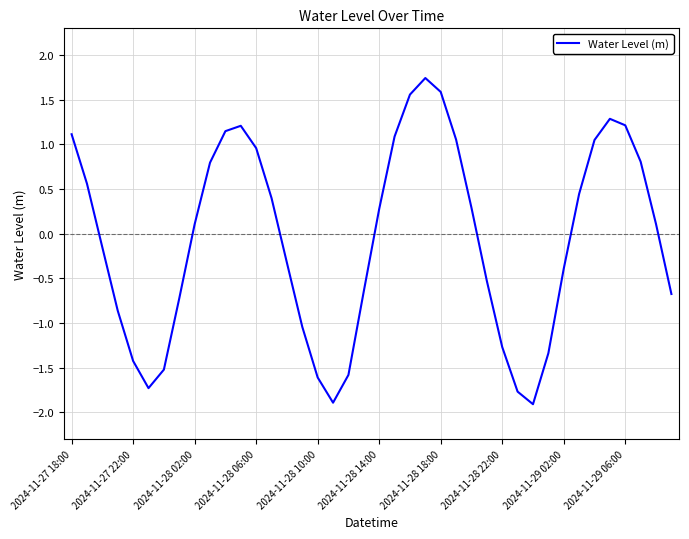

What is the minimum value shown in the chart?

-1.9